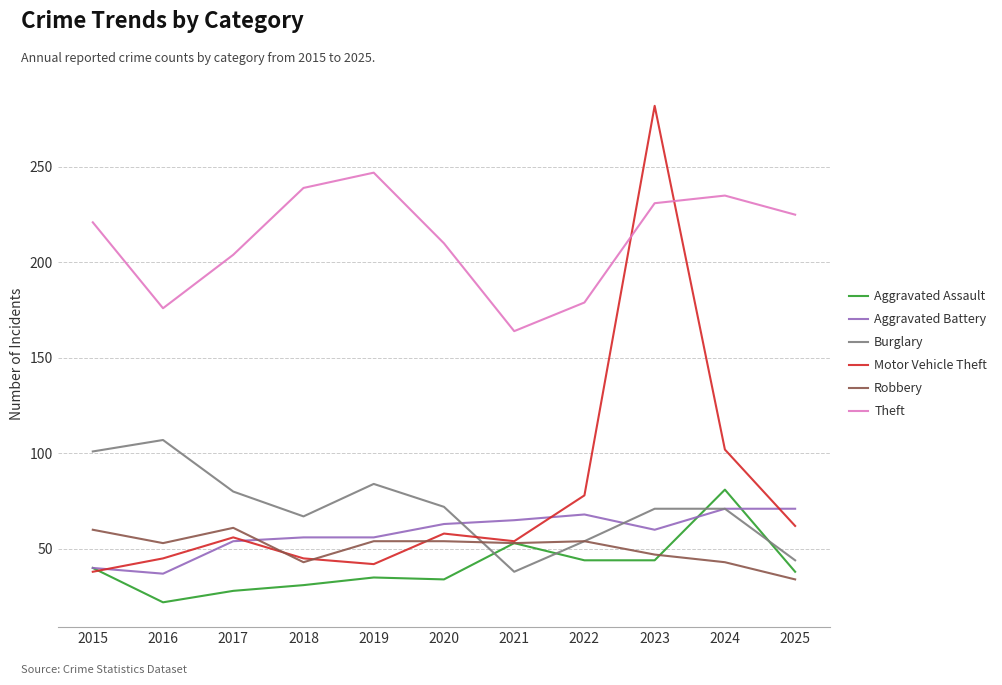

How many lines are shown in the chart?

6